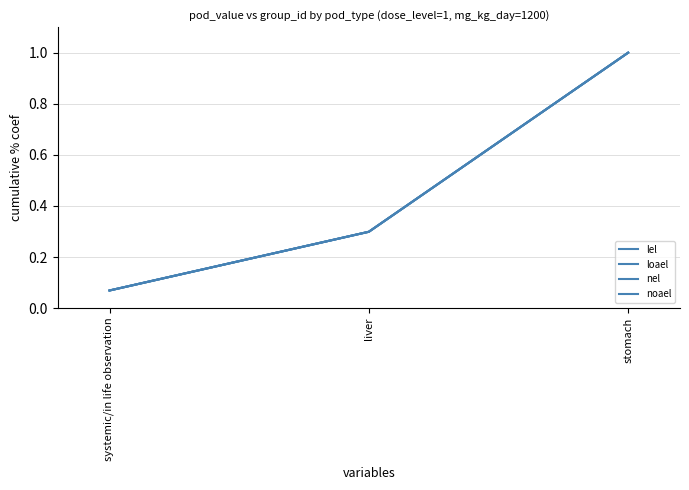

At which label does noael reach its peak?

stomach